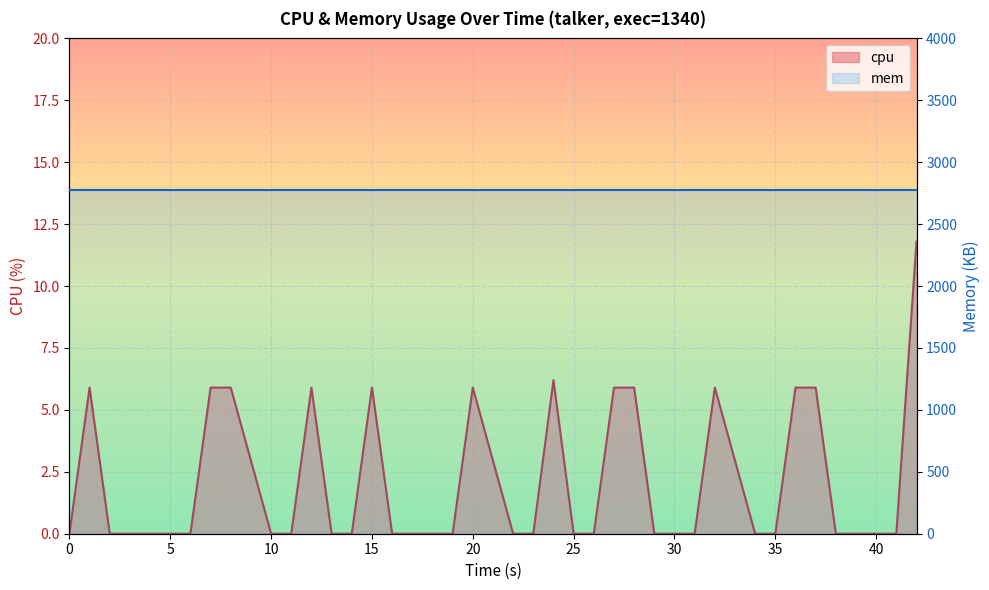

What is the average value?

2.1